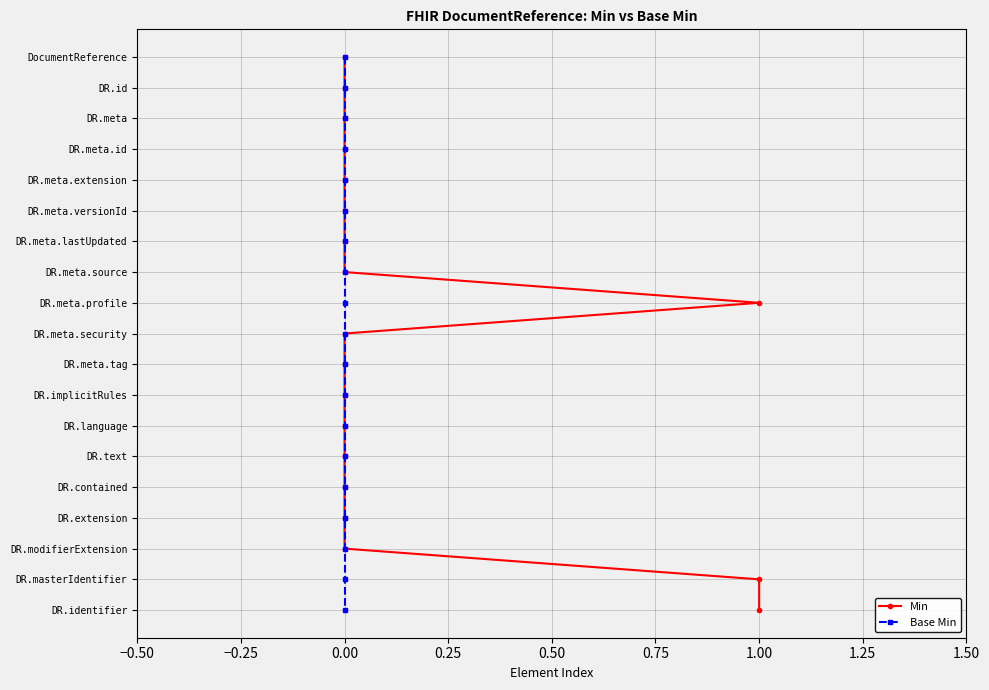

Which series has the largest total across all categories?

Min